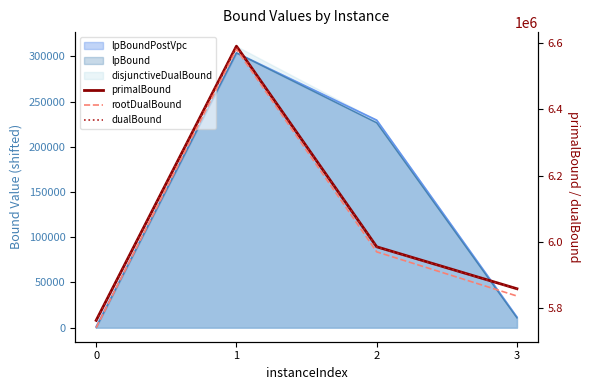

Rank the series at 2 from lowest to highest value.

rootDualBound, dualBound, primalBound